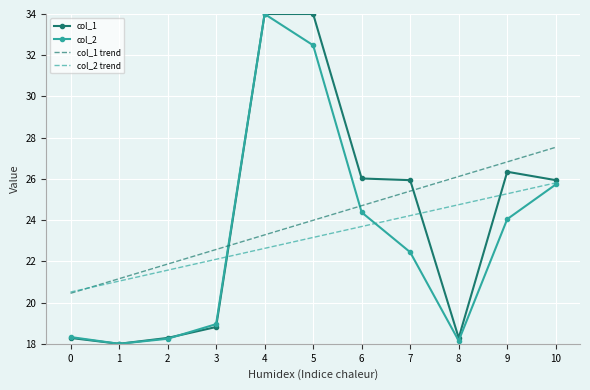

How many interior local valleys does the col_2 series have?

2